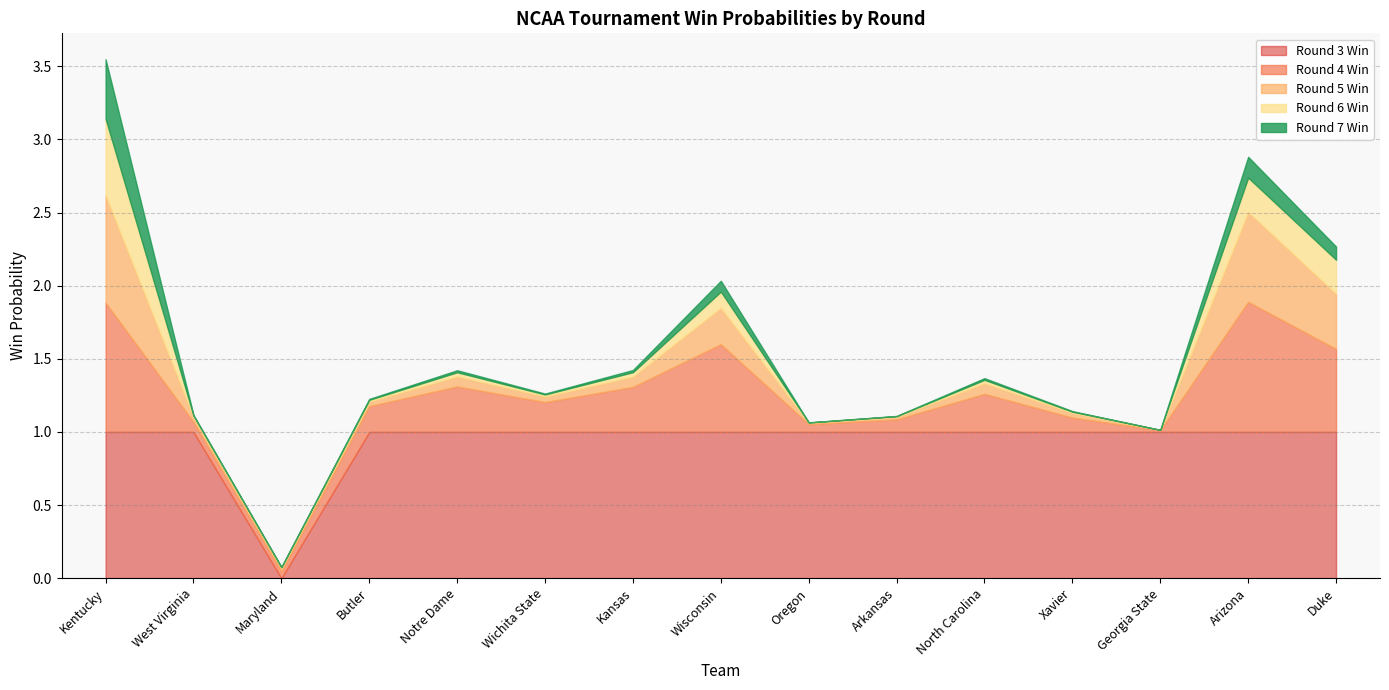

What is the approximate value of rd3_win at Notre Dame?

1.0